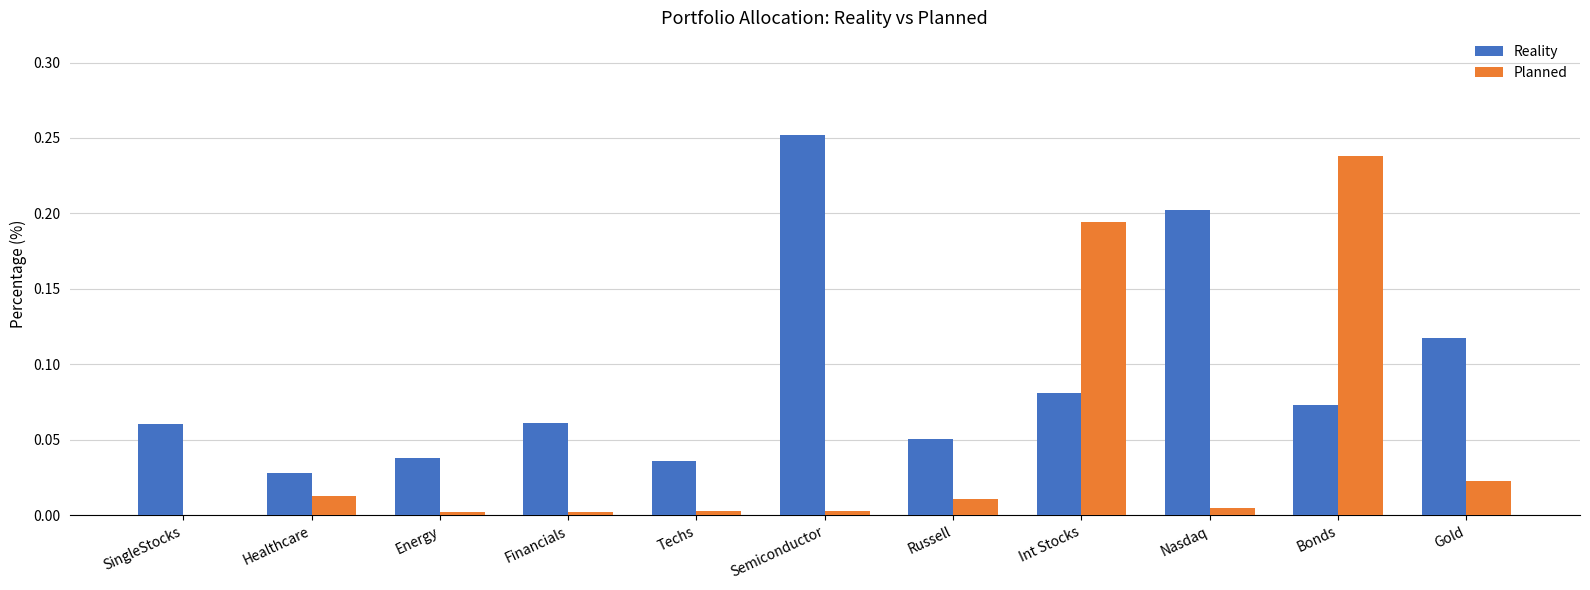

Count the number of data series in this chart.

2